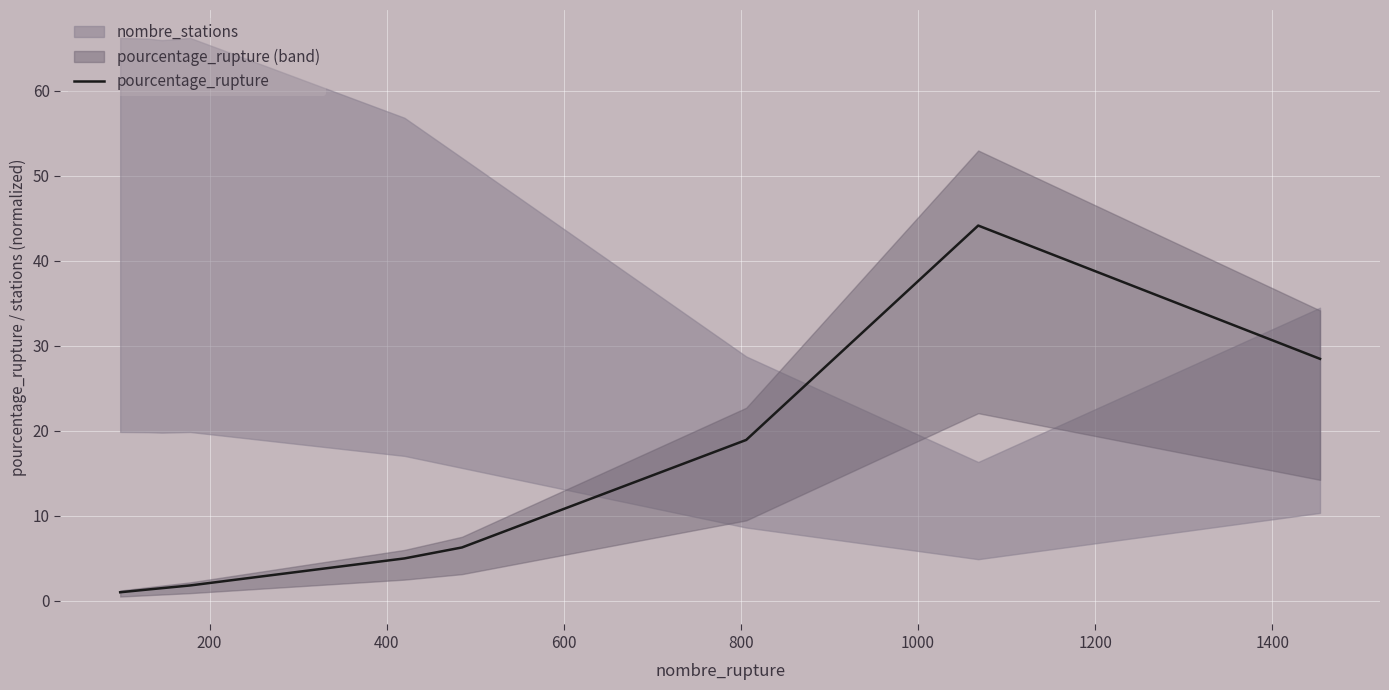

What is the minimum value shown in the chart?

1.0